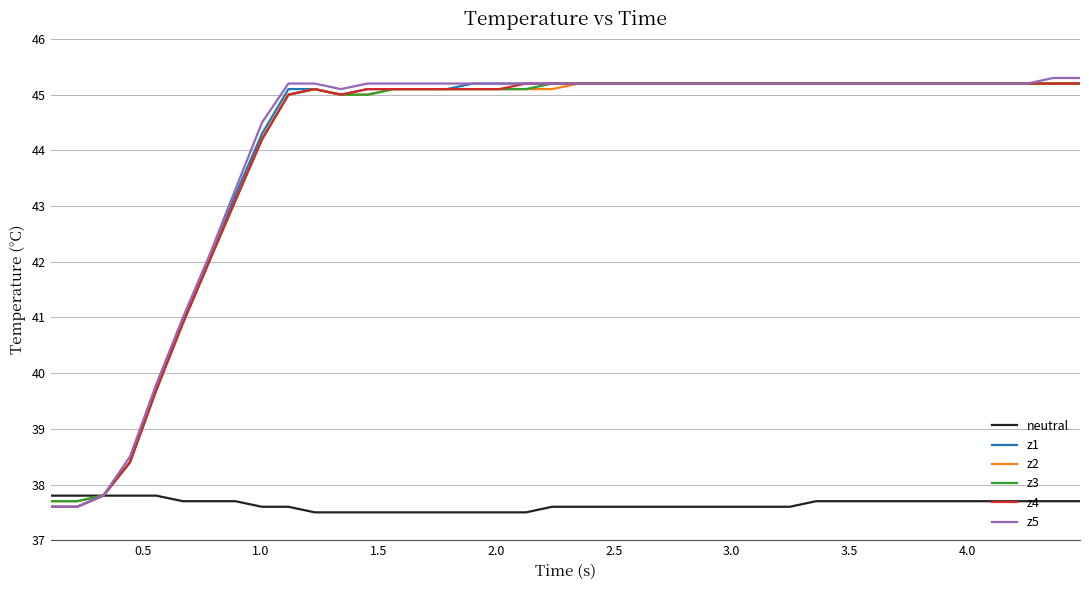

What is the maximum value for z5?

45.3